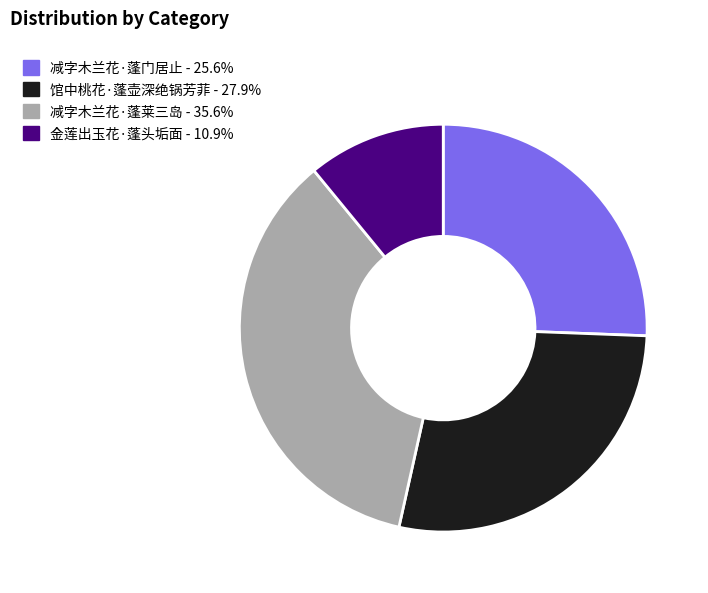

Is it true that 金莲出玉花·蓬头垢面 is 18% of the pie?

False